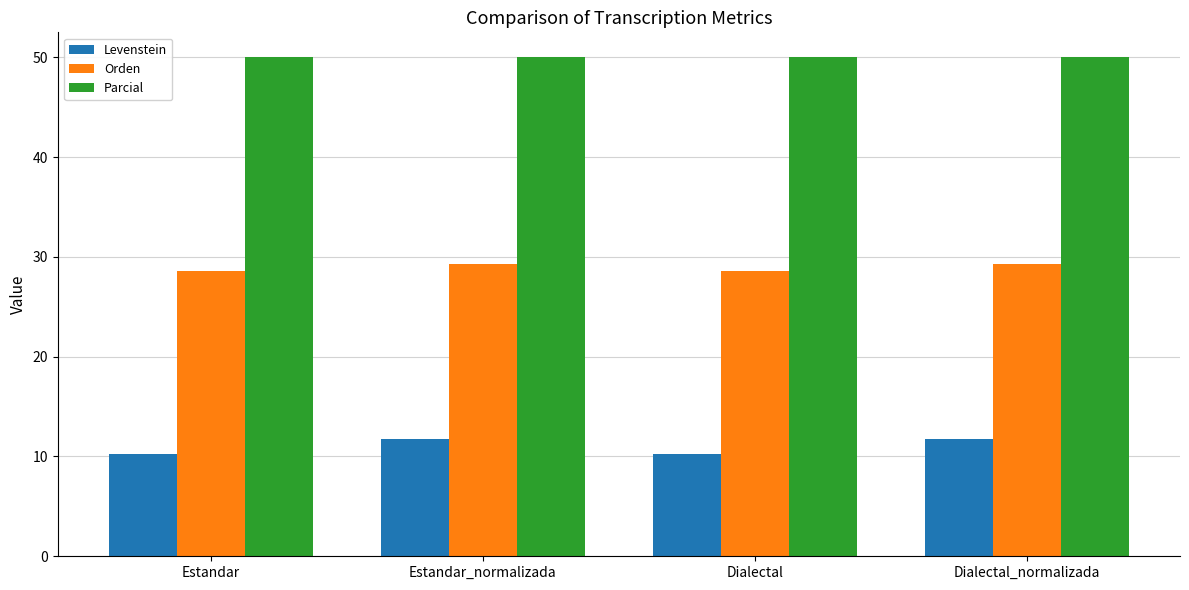

What is the approximate value of Orden at Estandar_normalizada?

29.3